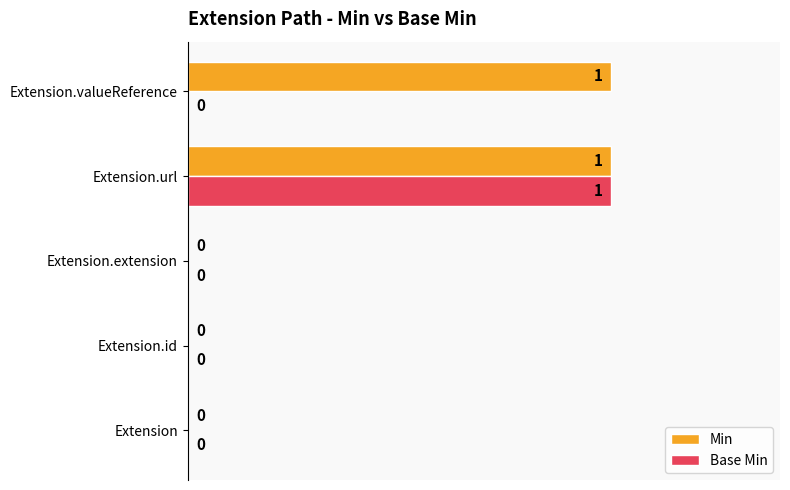

Between Extension and Extension.valueReference, which series saw the biggest shift?

Min